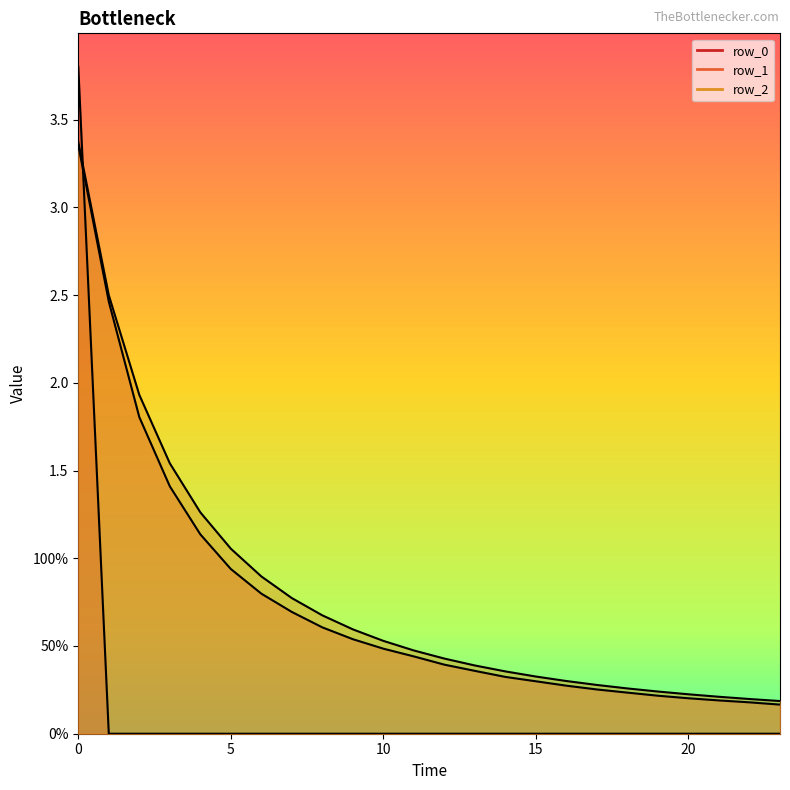

Count the number of data series in this chart.

3